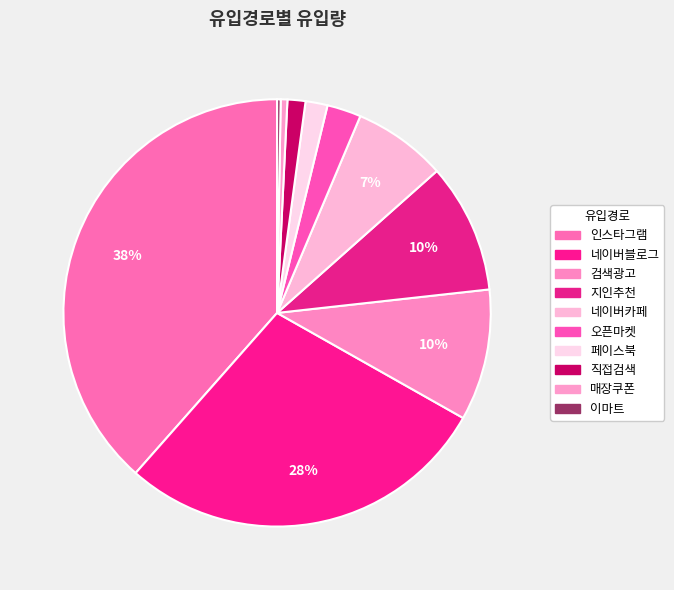

What percentage is the 네이버블로그 slice, to the nearest percent?

28%